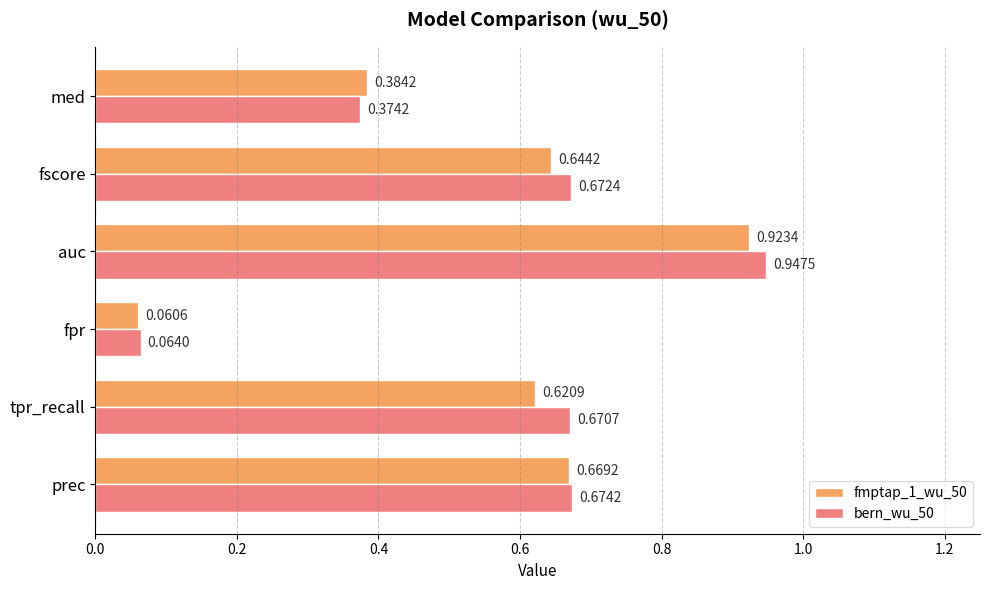

Which series has the largest total across all categories?

bern_wu_50